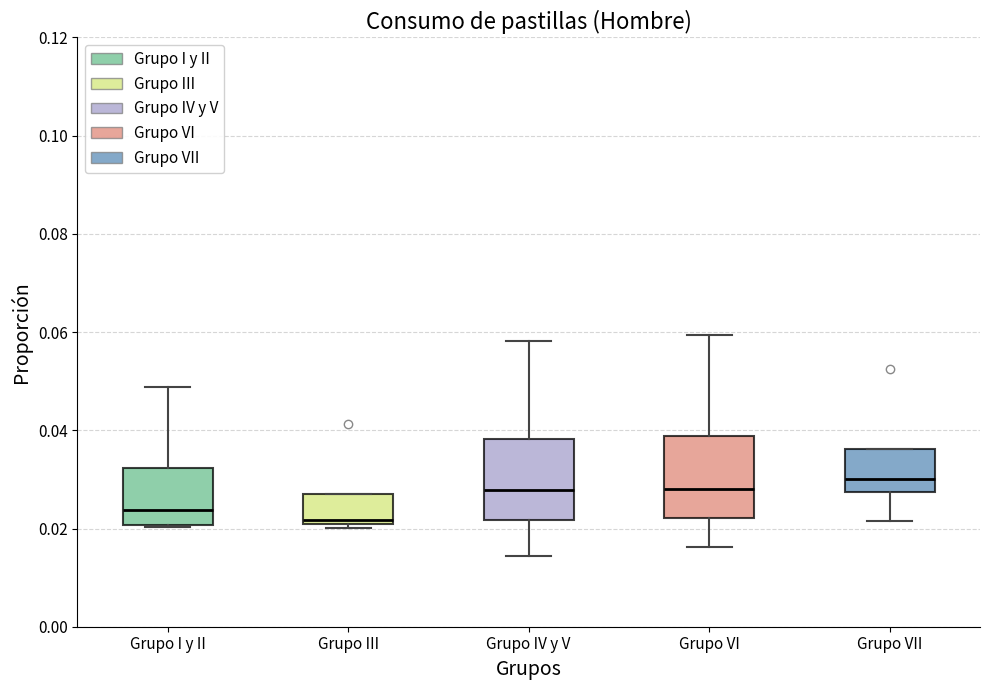

Where does the upper whisker of the box for Grupo I y II end on the y-axis? The values are not printed on the chart, so give them approximately, as read against the axis.

0.048